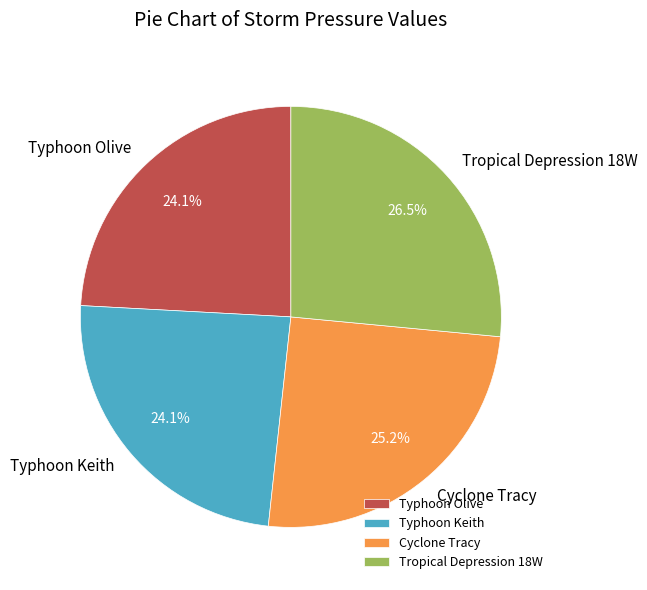

Count the number of slices in the pie.

4